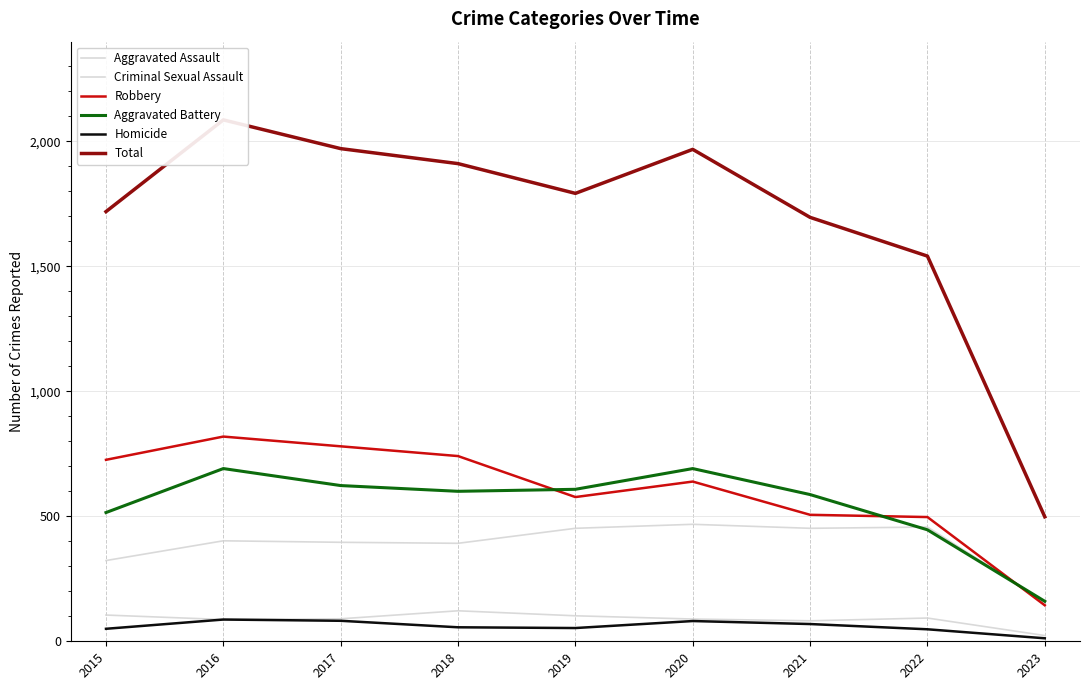

What is the value of the Criminal Sexual Assault point at the 1st from the left?

105